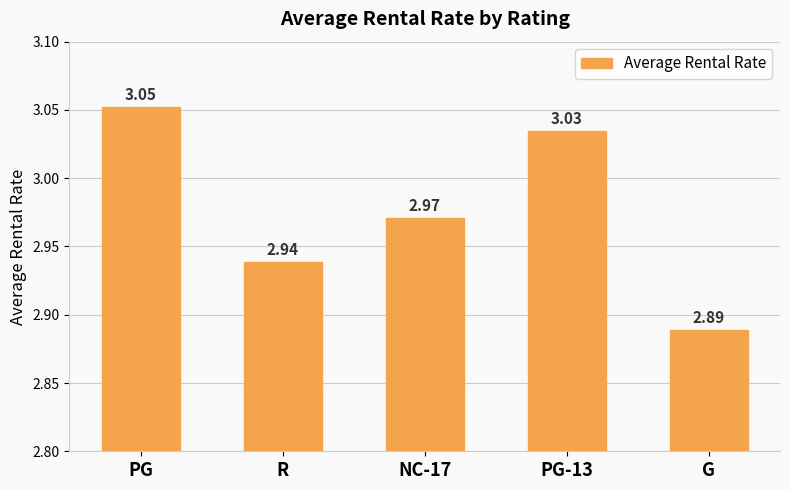

What is the sum of all values?

14.9